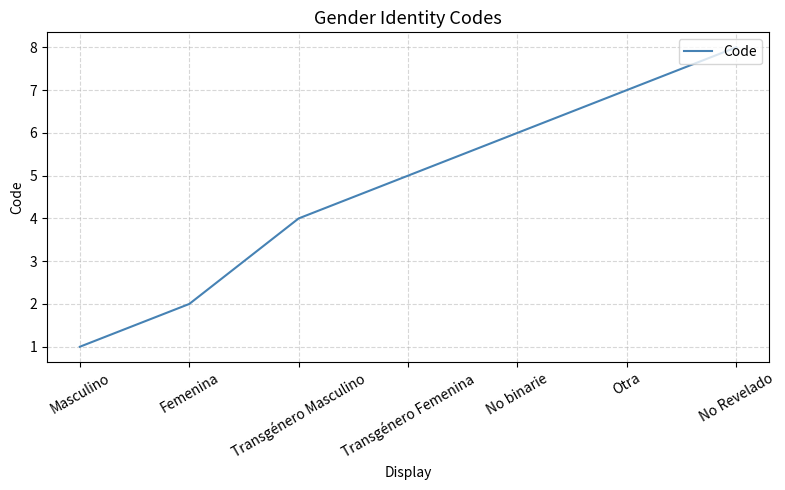

What is the ratio of the value at Transgénero Masculino to the value at Transgénero Femenina?

0.8